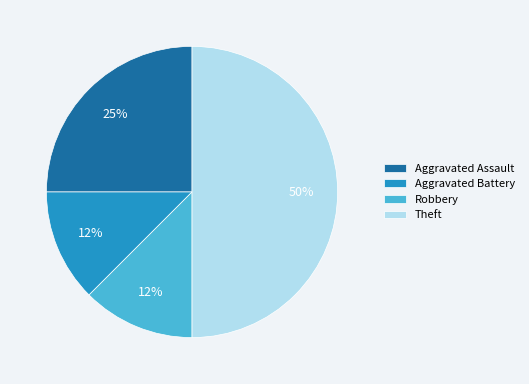

What is the largest slice in the pie chart?

Theft